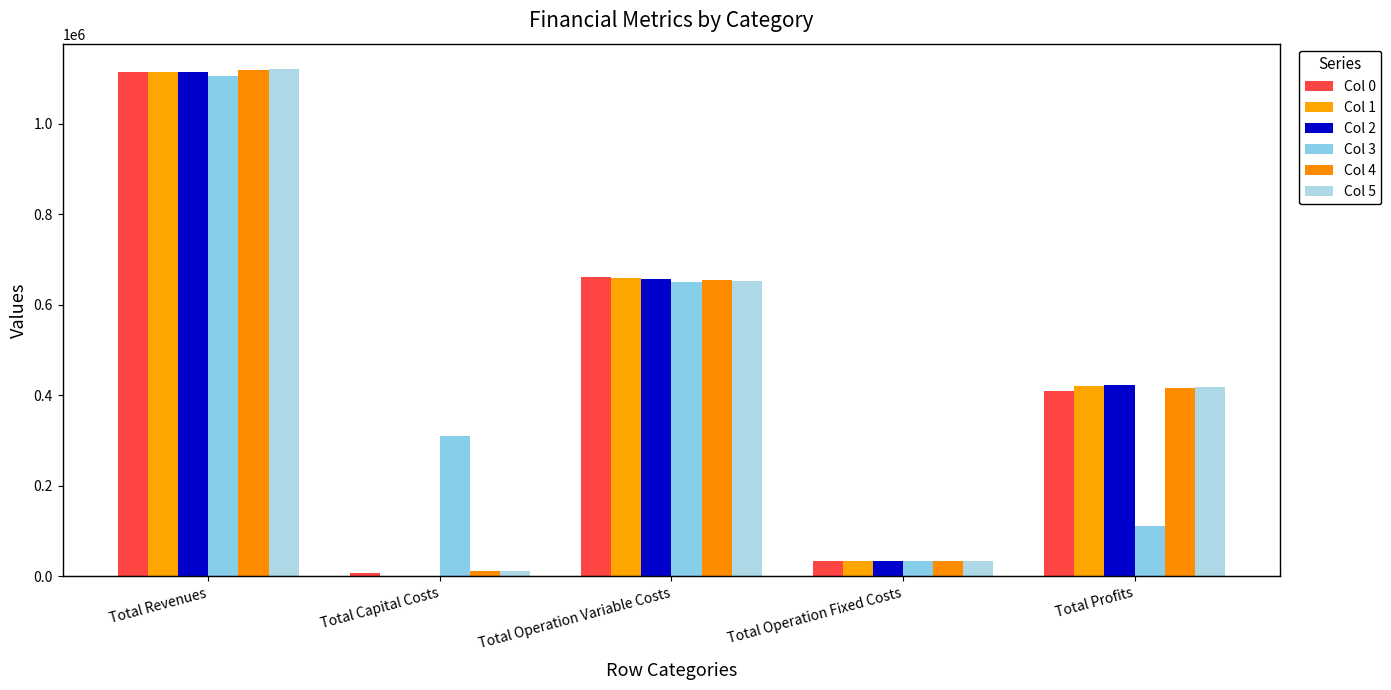

The Col 3 series shows 33627.6 at Total Operation Fixed Costs. True or false?

True